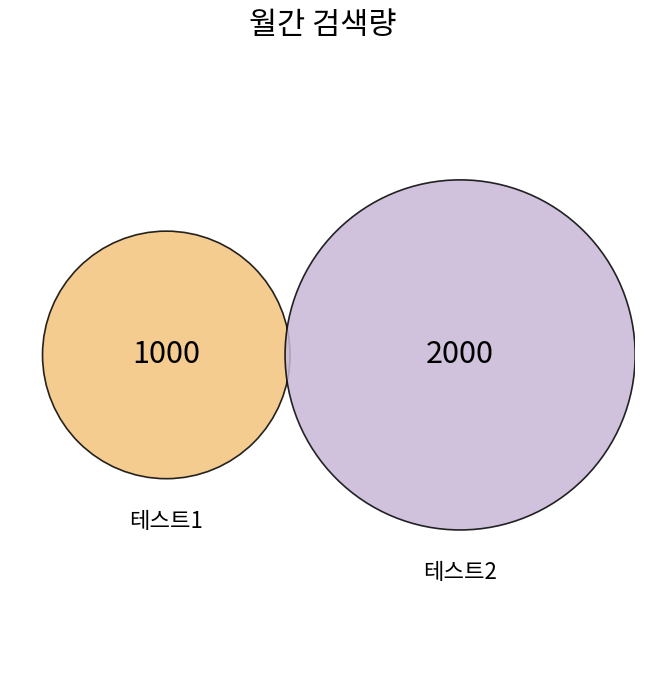

To the nearest percent, what portion does 테스트2 represent?

67%